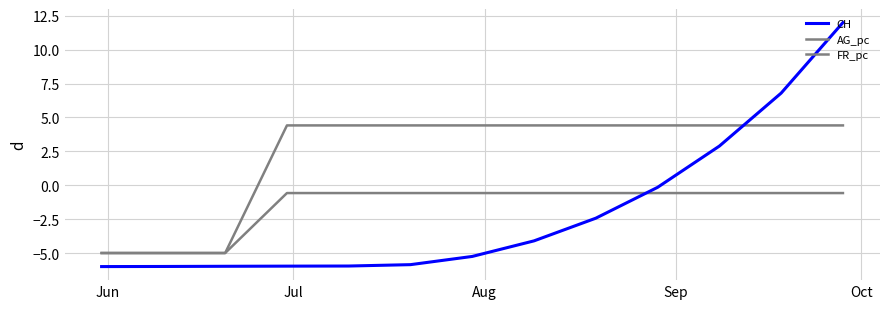

Does the chart display data point markers on the line(s)?

No